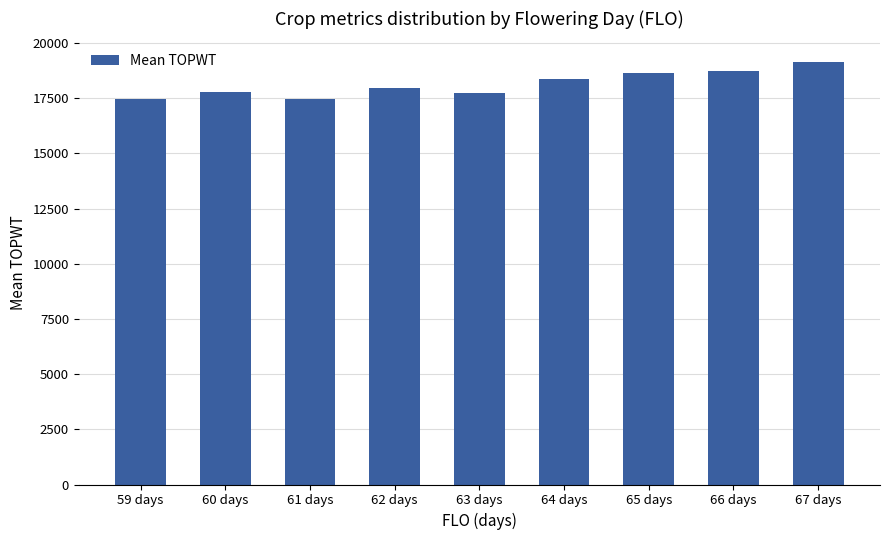

What is the ratio of the value at 64 days to the value at 59 days?

1.1